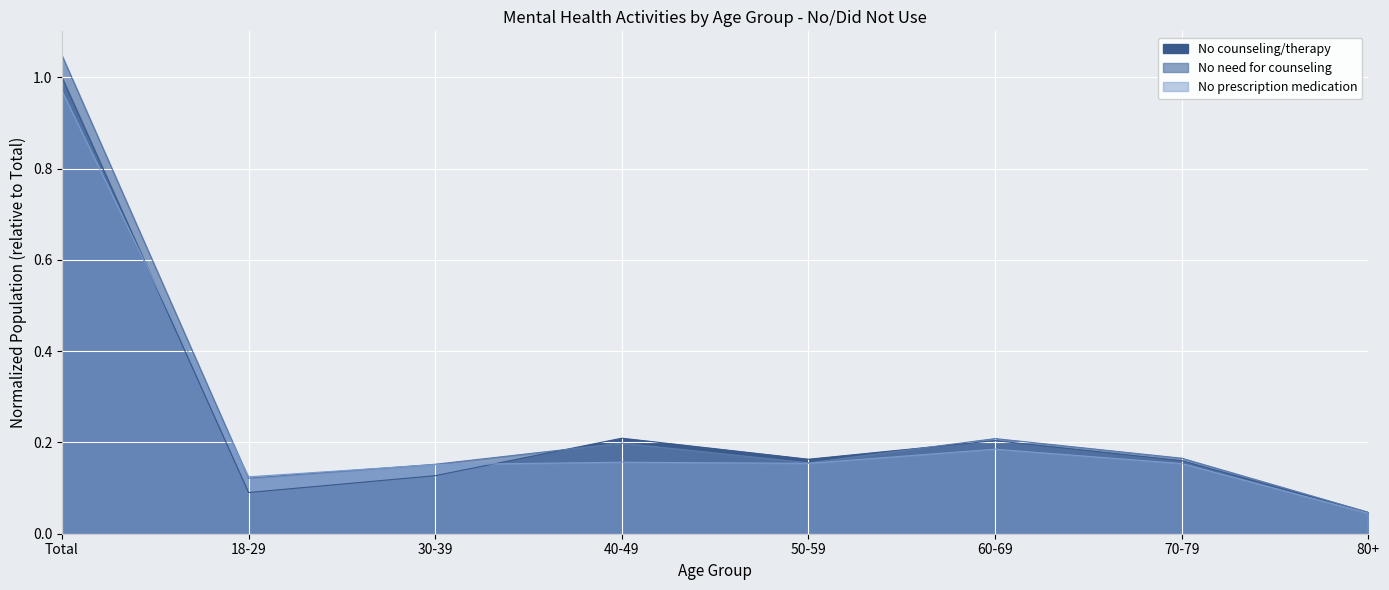

Rank the series at 50-59 from lowest to highest value.

No prescription medication, No need for counseling, No counseling/therapy